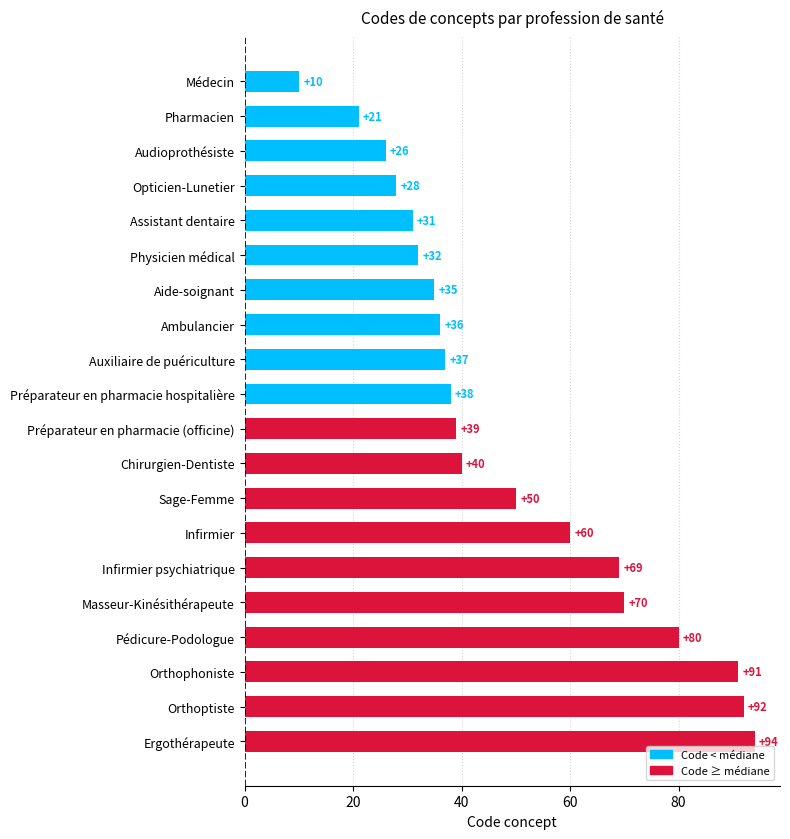

At which label is the value closest to 52?

Sage-Femme